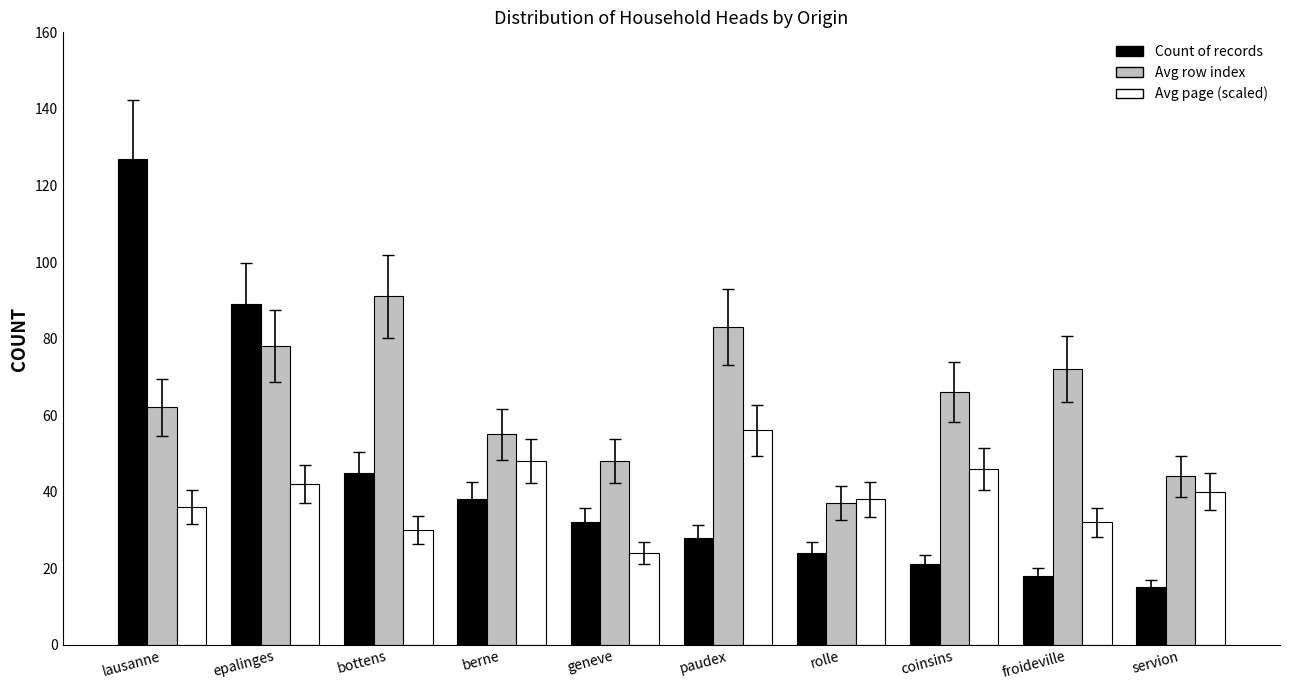

Rank the series at bottens from highest to lowest value.

Avg row index, Count of records, Avg page (scaled)